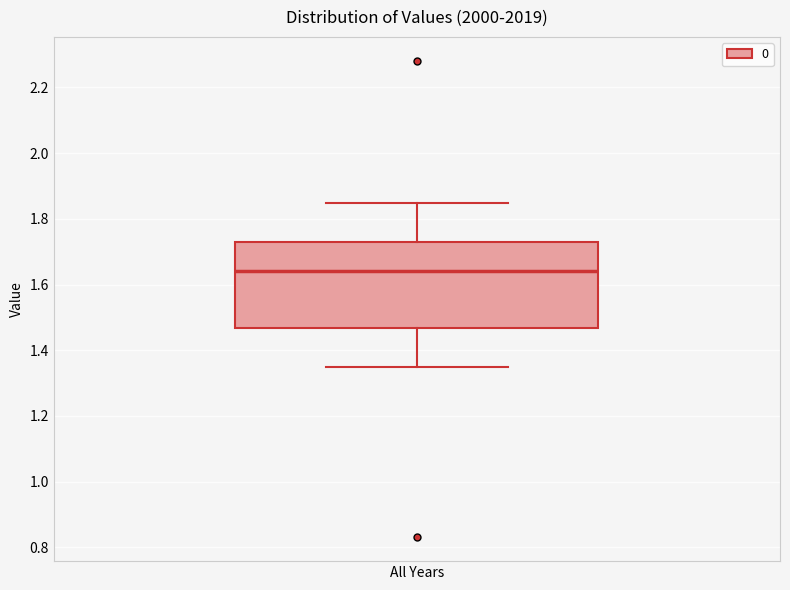

Where does the lower whisker of the box for All Years end on the y-axis? The values are not printed on the chart, so give them approximately, as read against the axis.

1.34